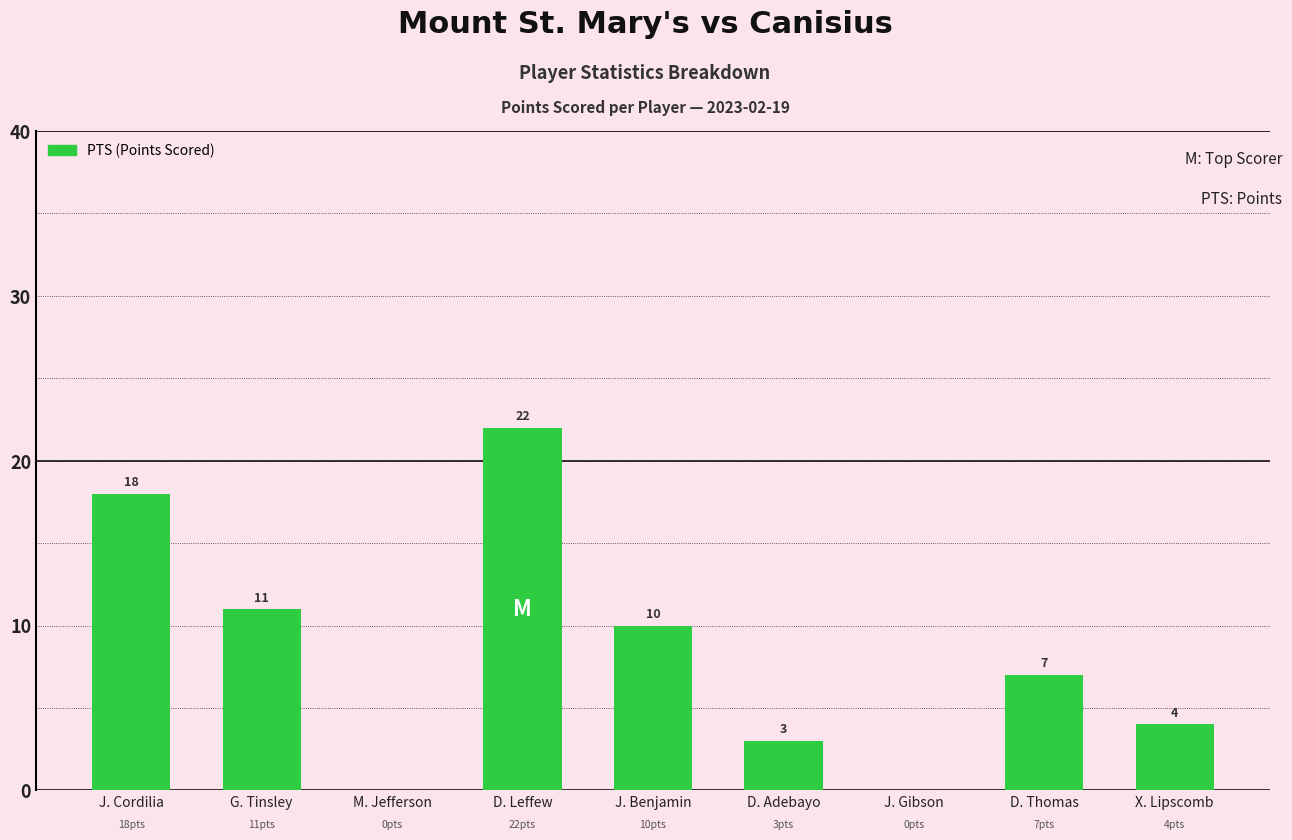

How many data points does each series have?

9